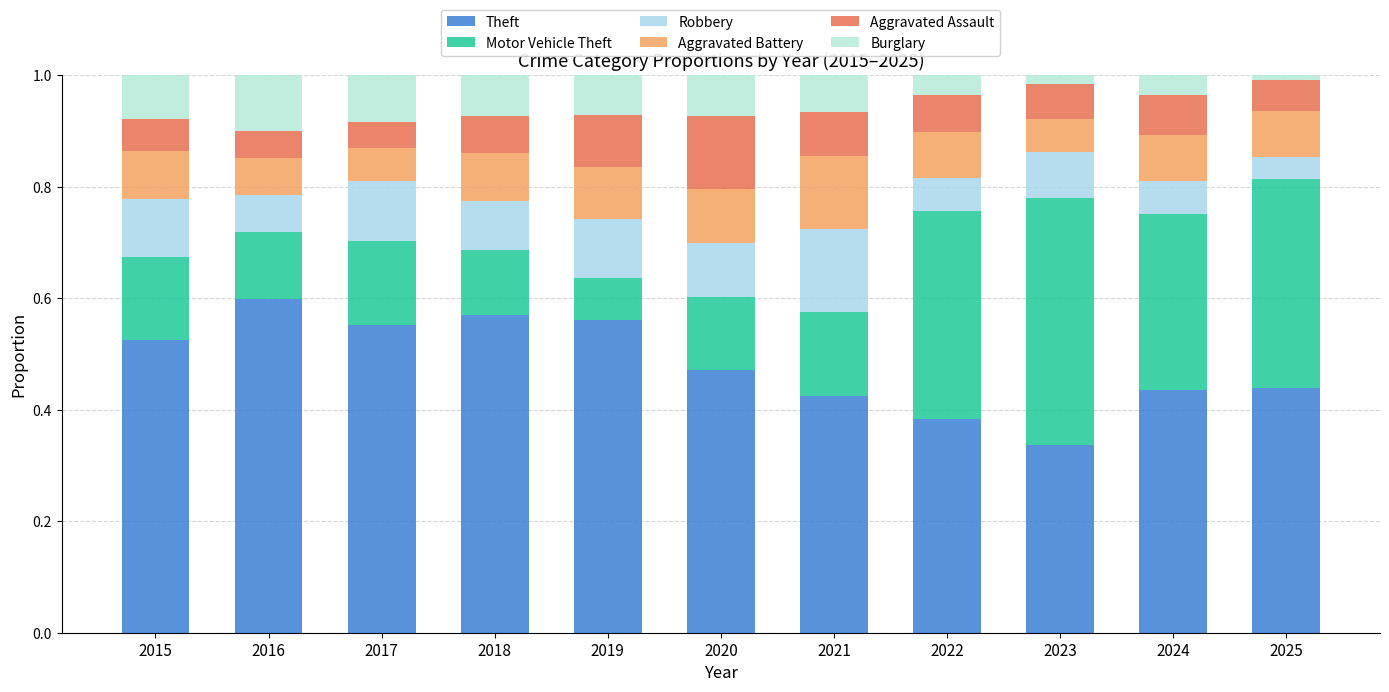

Which series changed the most between 2019 and 2025?

Motor Vehicle Theft